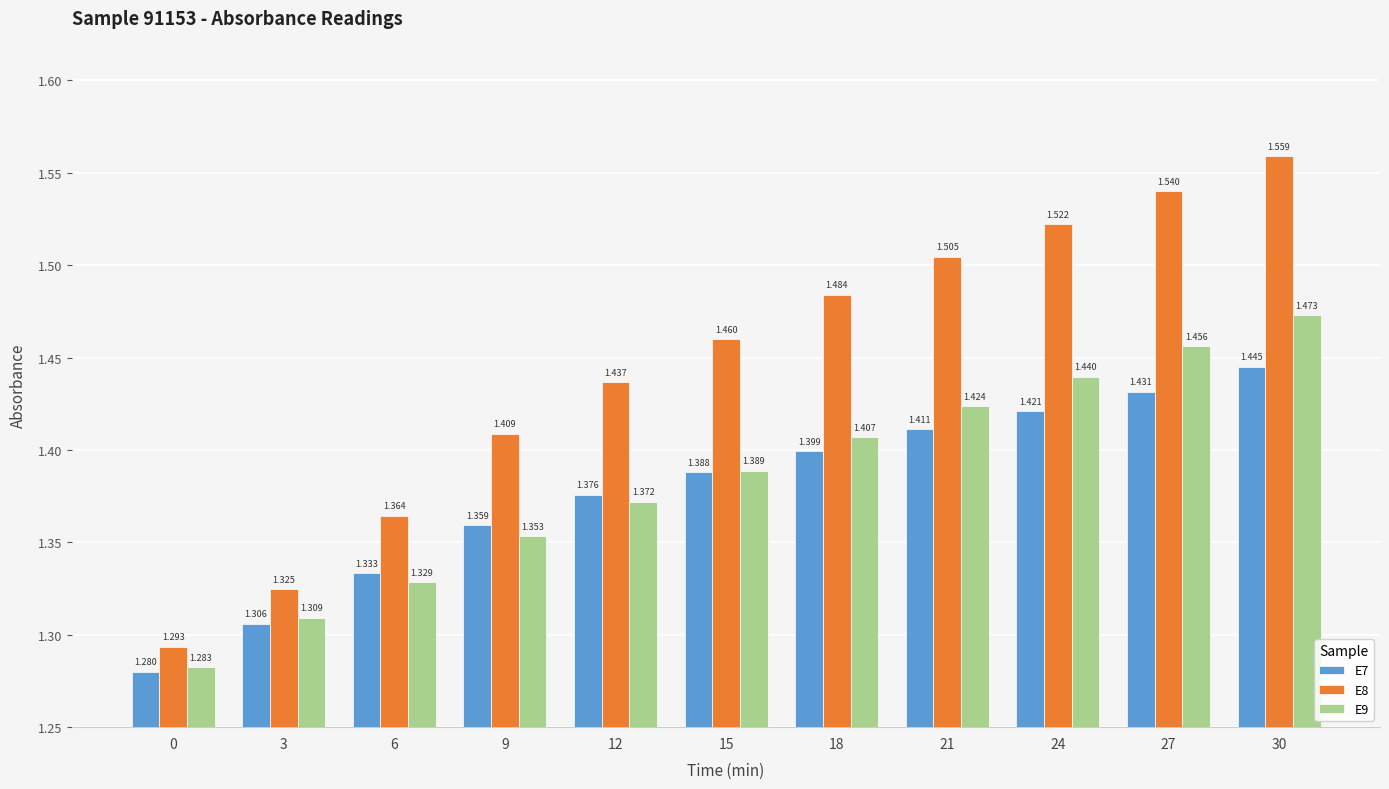

What are all the series names shown in the legend?

E7, E8, E9